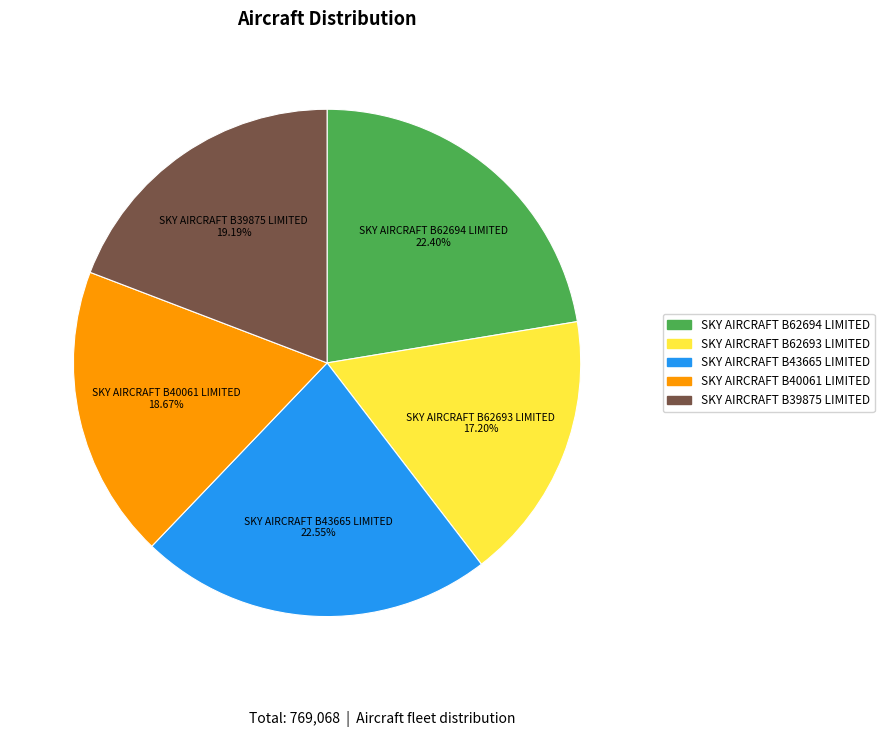

Is there any slice that represents more than half of the pie?

No